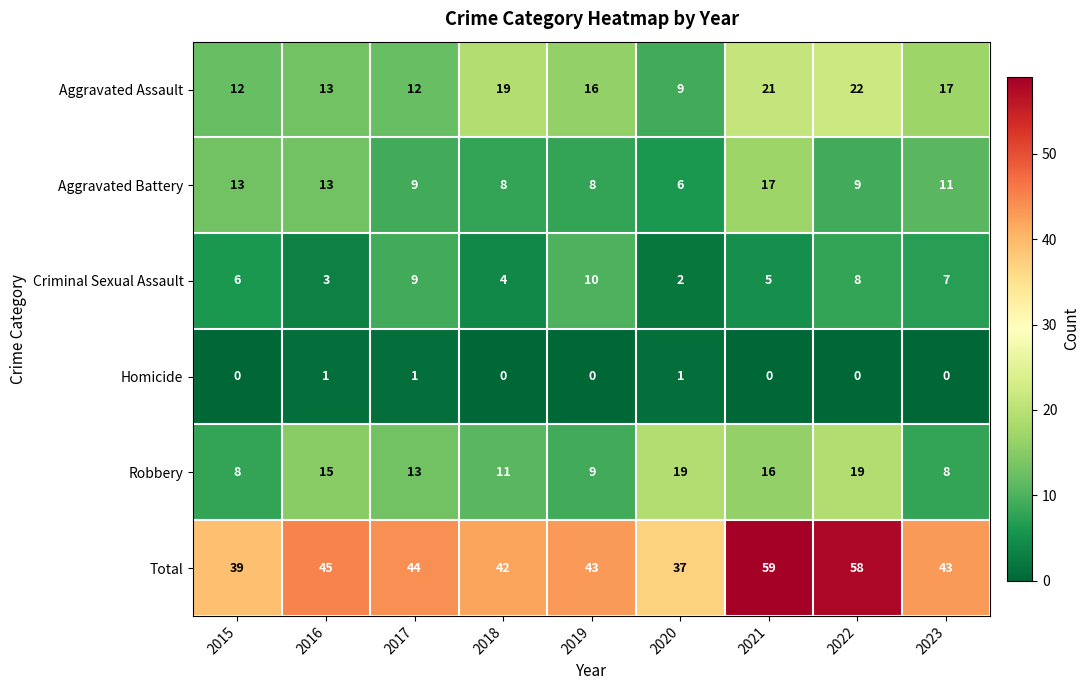

Which label corresponds to the largest value in the chart?

2021